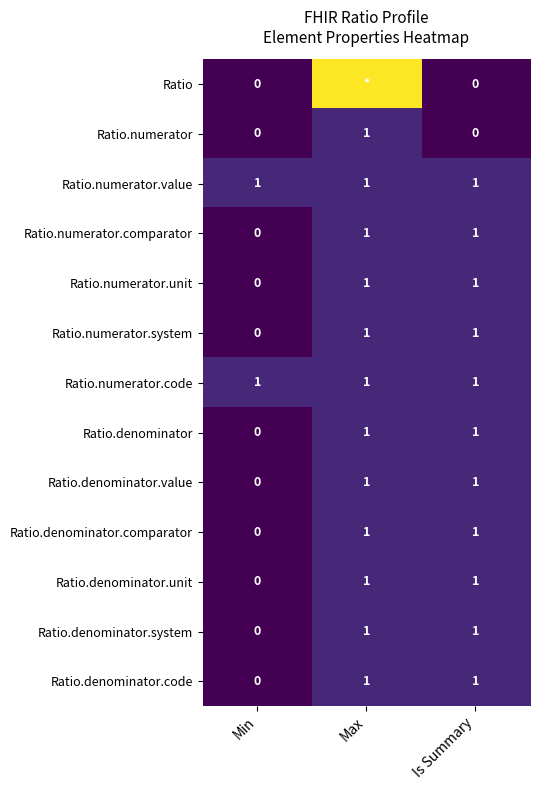

What is the sum of all Ratio.denominator.comparator values?

2